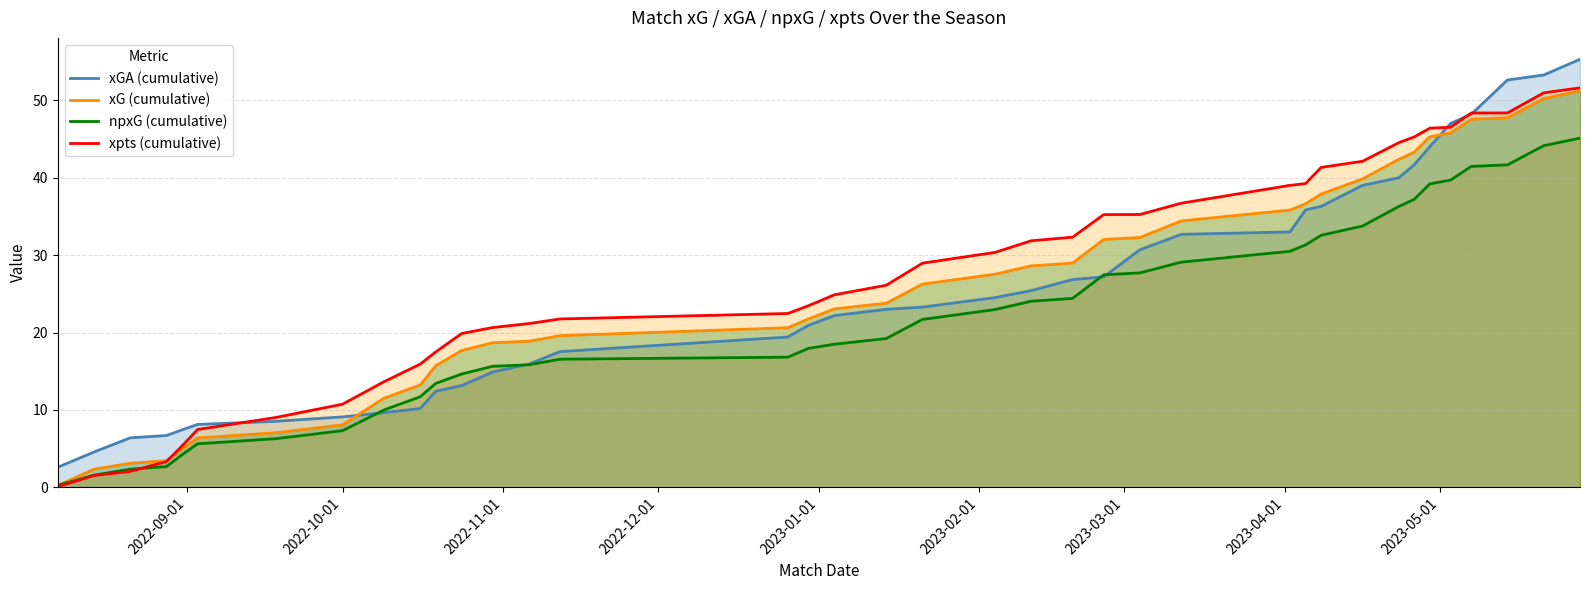

Which series ends up on top after the final intersection of xGA (cumulative) and xpts (cumulative)?

xGA (cumulative)